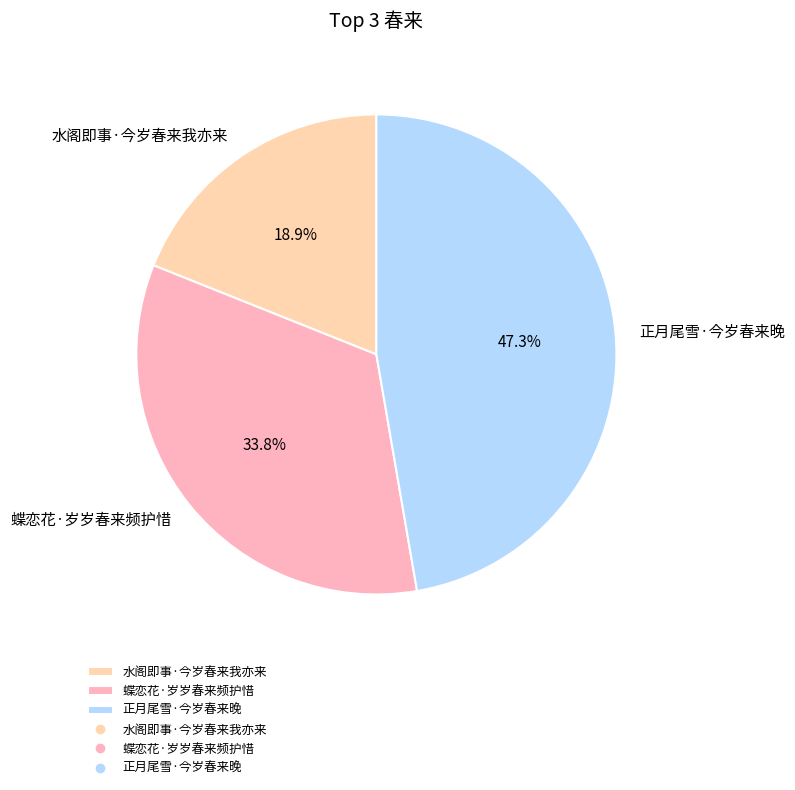

To the nearest percent, what is the average slice percentage?

33%